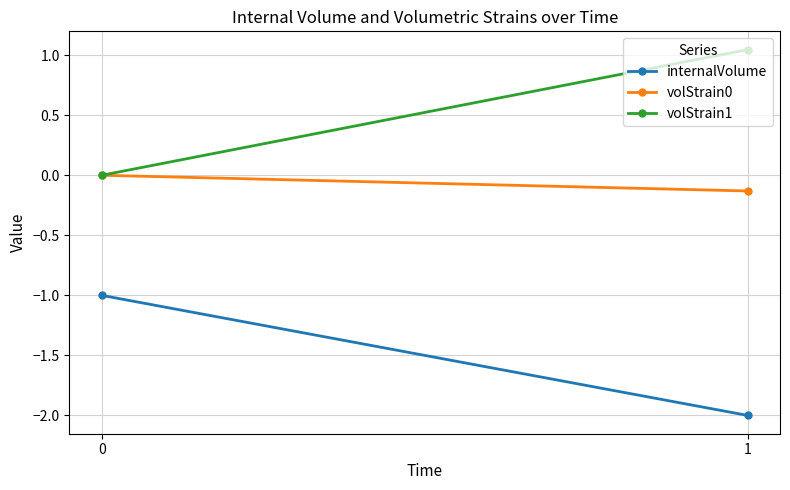

Count the number of categories in the chart.

2